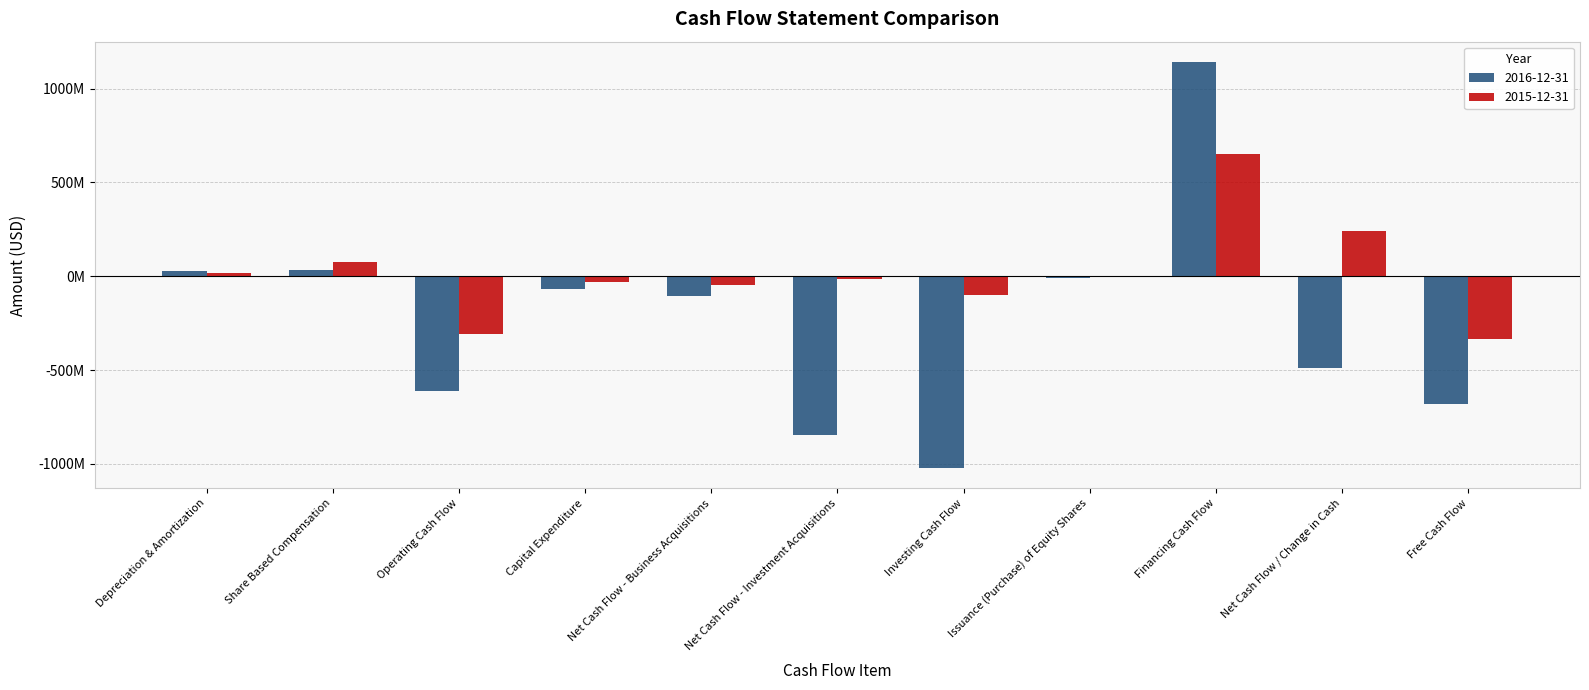

At which label does 2016-12-31 first exceed -104001000?

Depreciation & Amortization